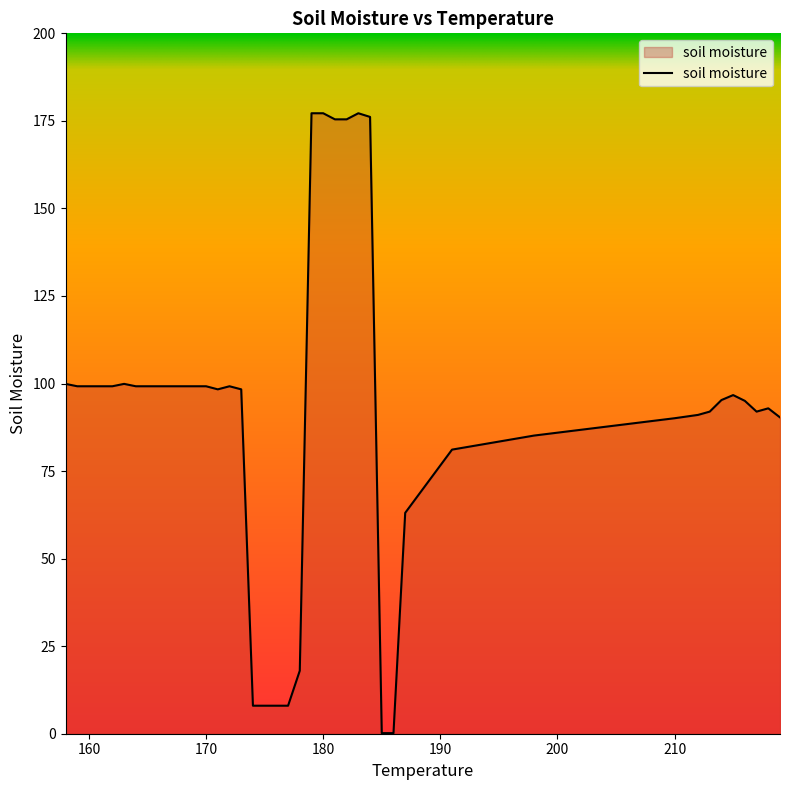

What is the maximum value shown in the chart?

177.2